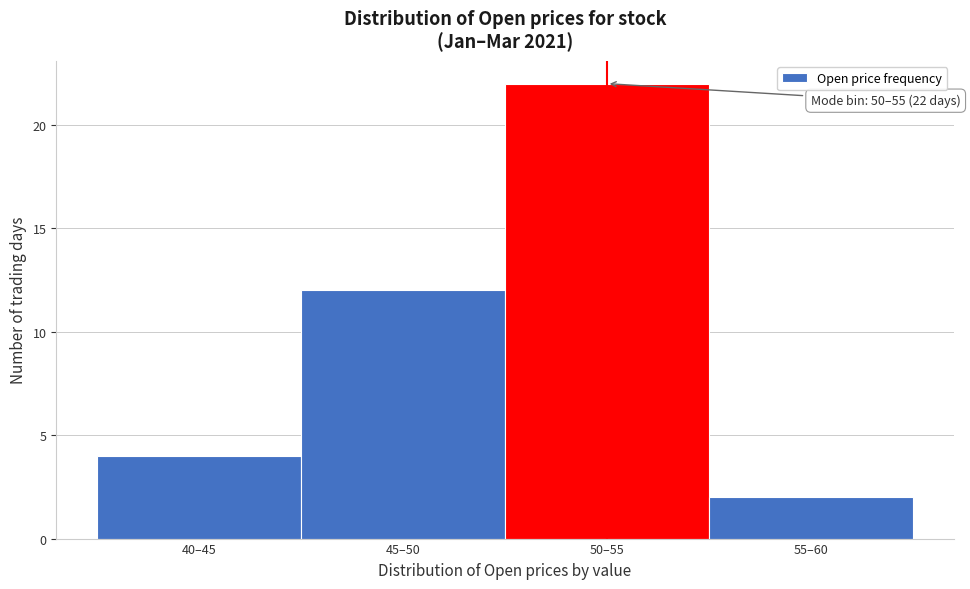

Reading right to left, transcribe all the data shown in this chart.

2	22	12	4